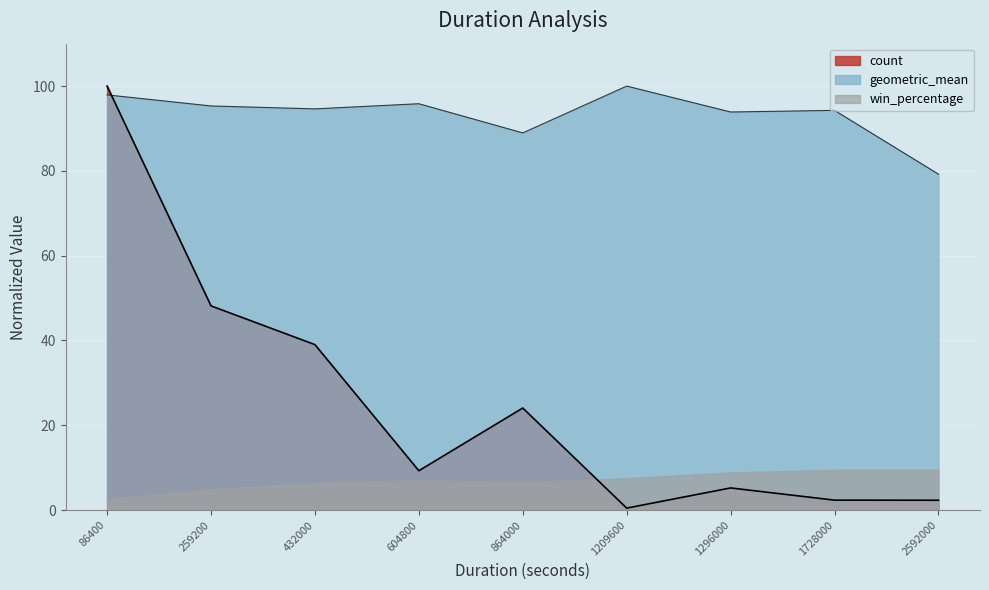

True or false: geometric_mean has a value of 95.3 at 259200.

True